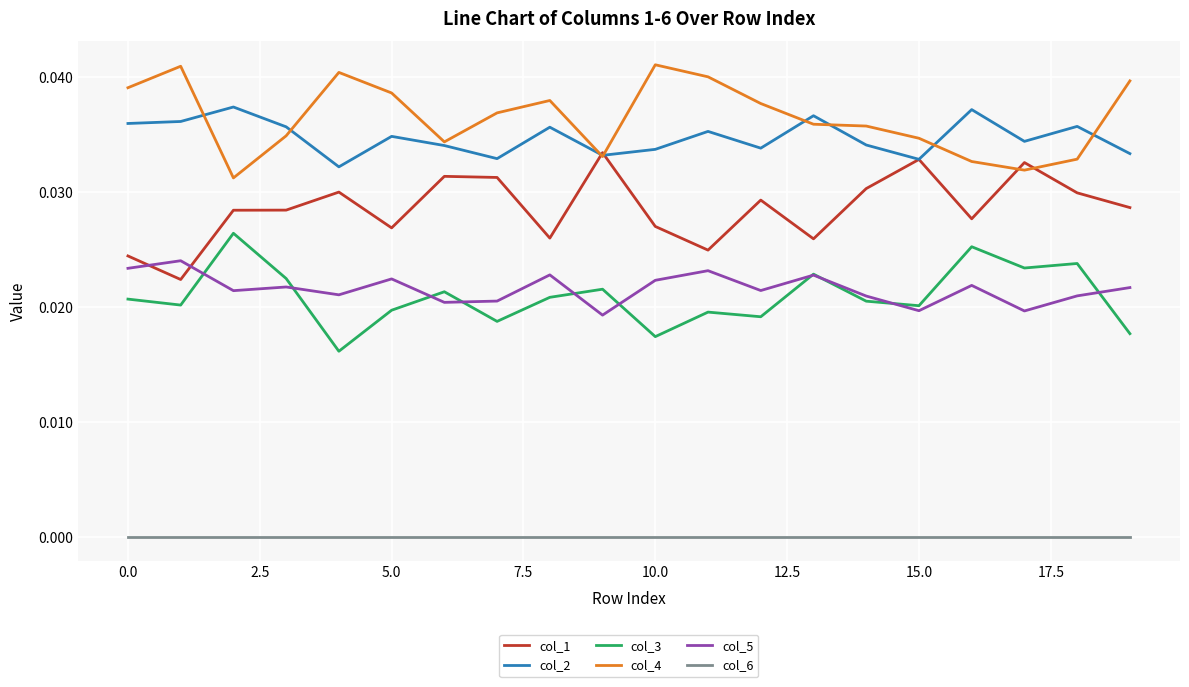

Rank the series by their maximum value, from lowest to highest.

col_6, col_5, col_3, col_1, col_2, col_4